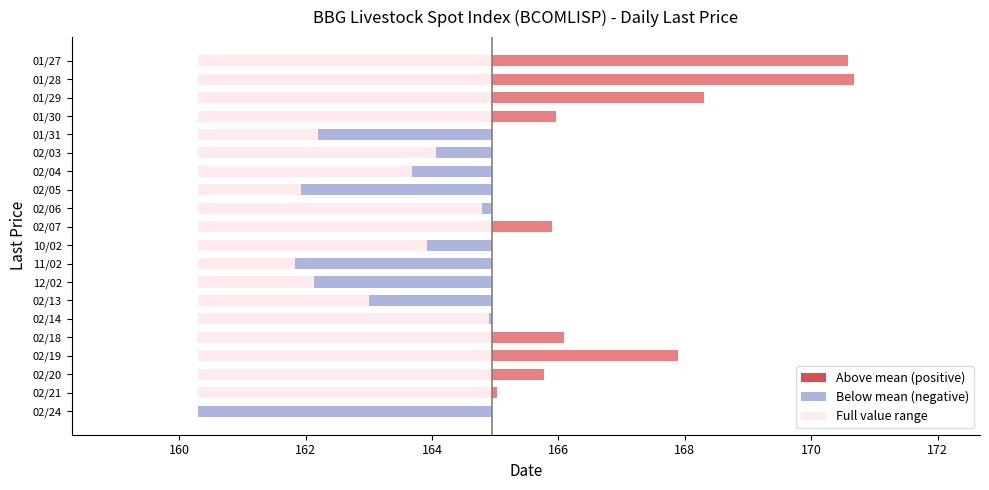

What is the label of the 8th bar from the right?

02/05